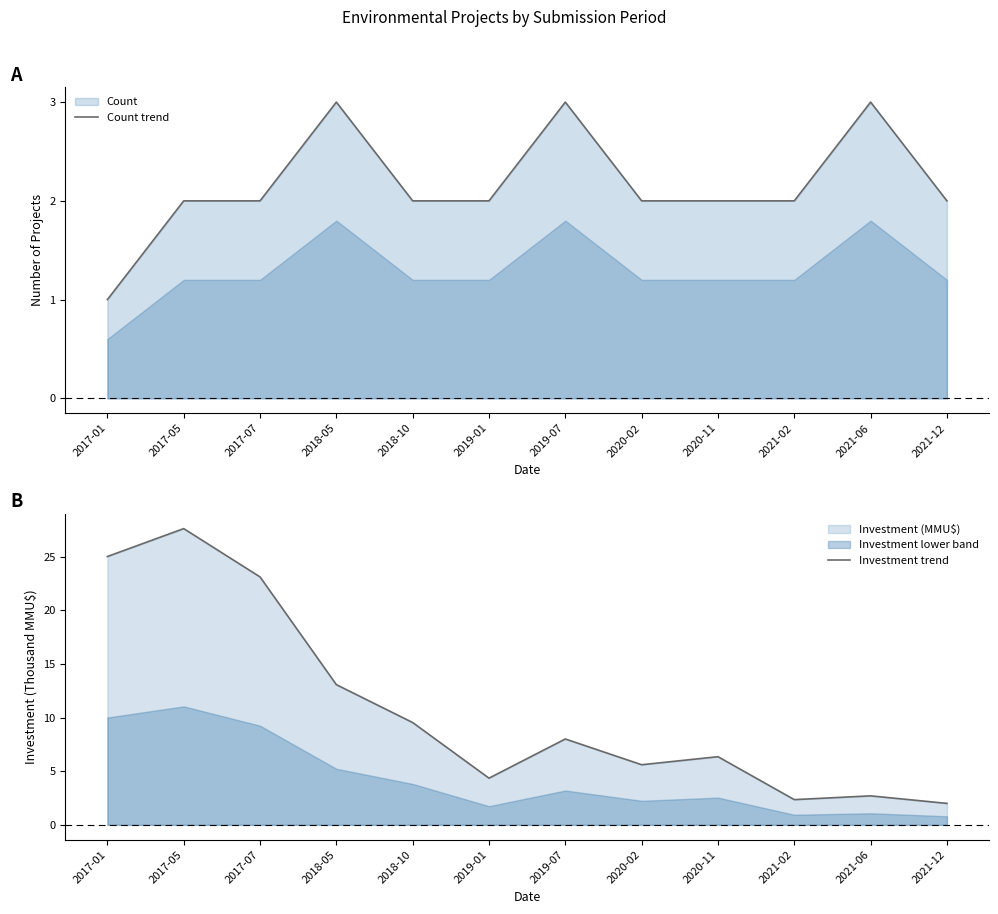

At 2017-01, list the series in order from largest to smallest.

Investment trend, Count trend